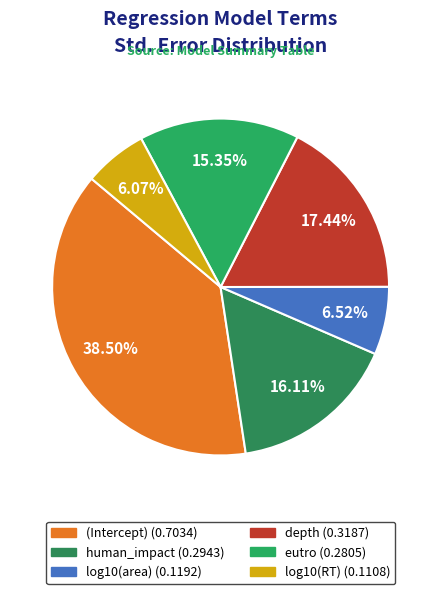

To the nearest percent, what portion does human_impact represent?

16%